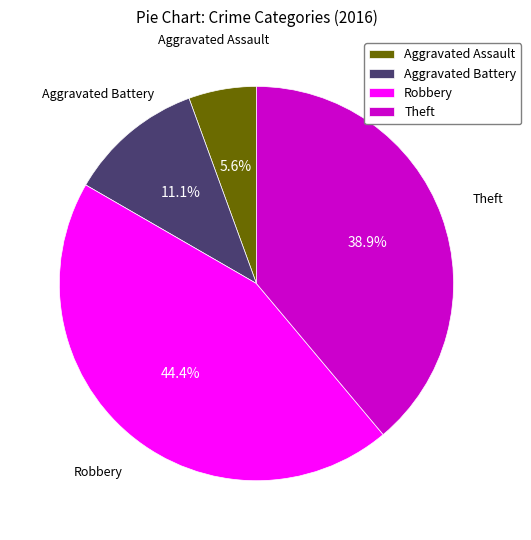

To the nearest percent, what portion does Aggravated Battery represent?

11%